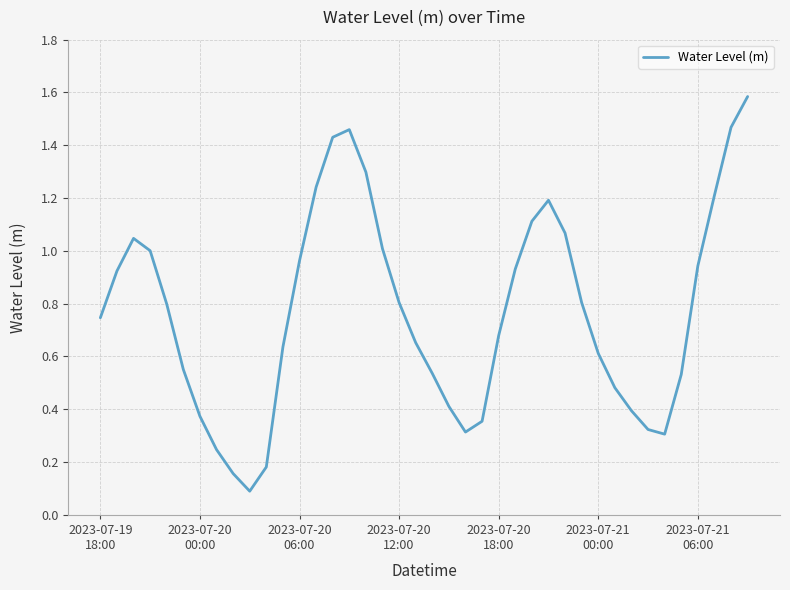

What is the greatest value displayed?

1.6